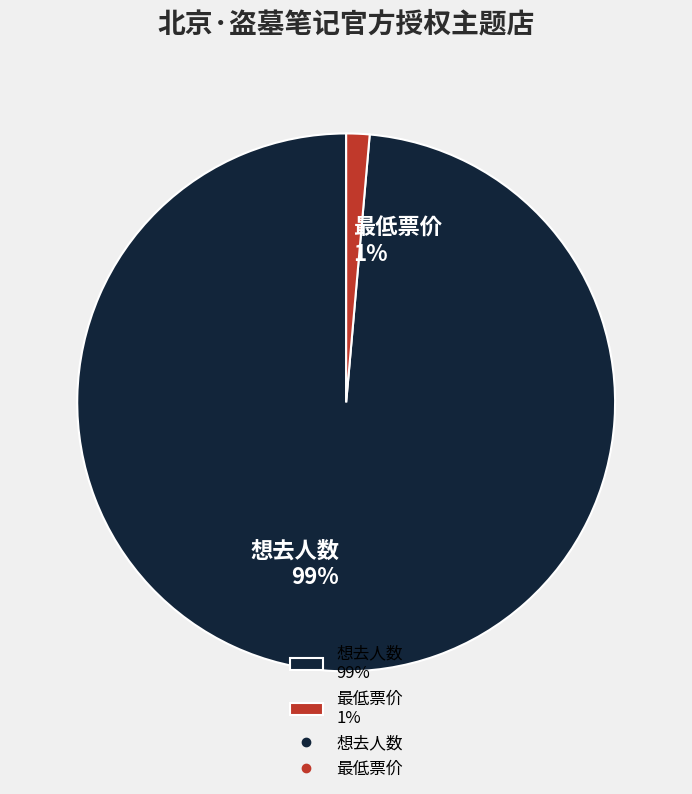

Combined, do 想去人数 and 最低票价 account for over 50%?

Yes